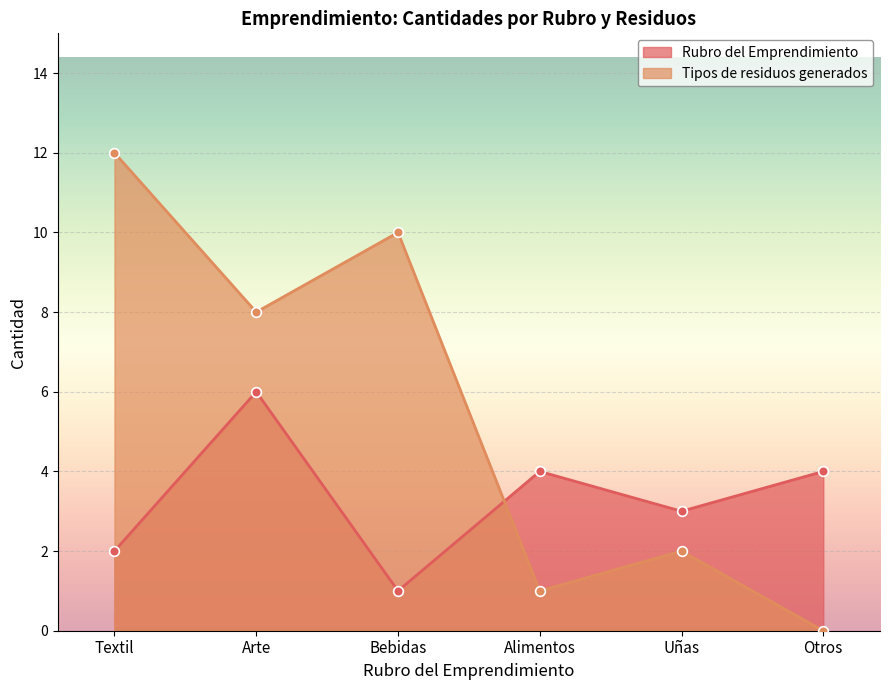

Where does the Rubro del Emprendimiento series first go above 4?

Arte